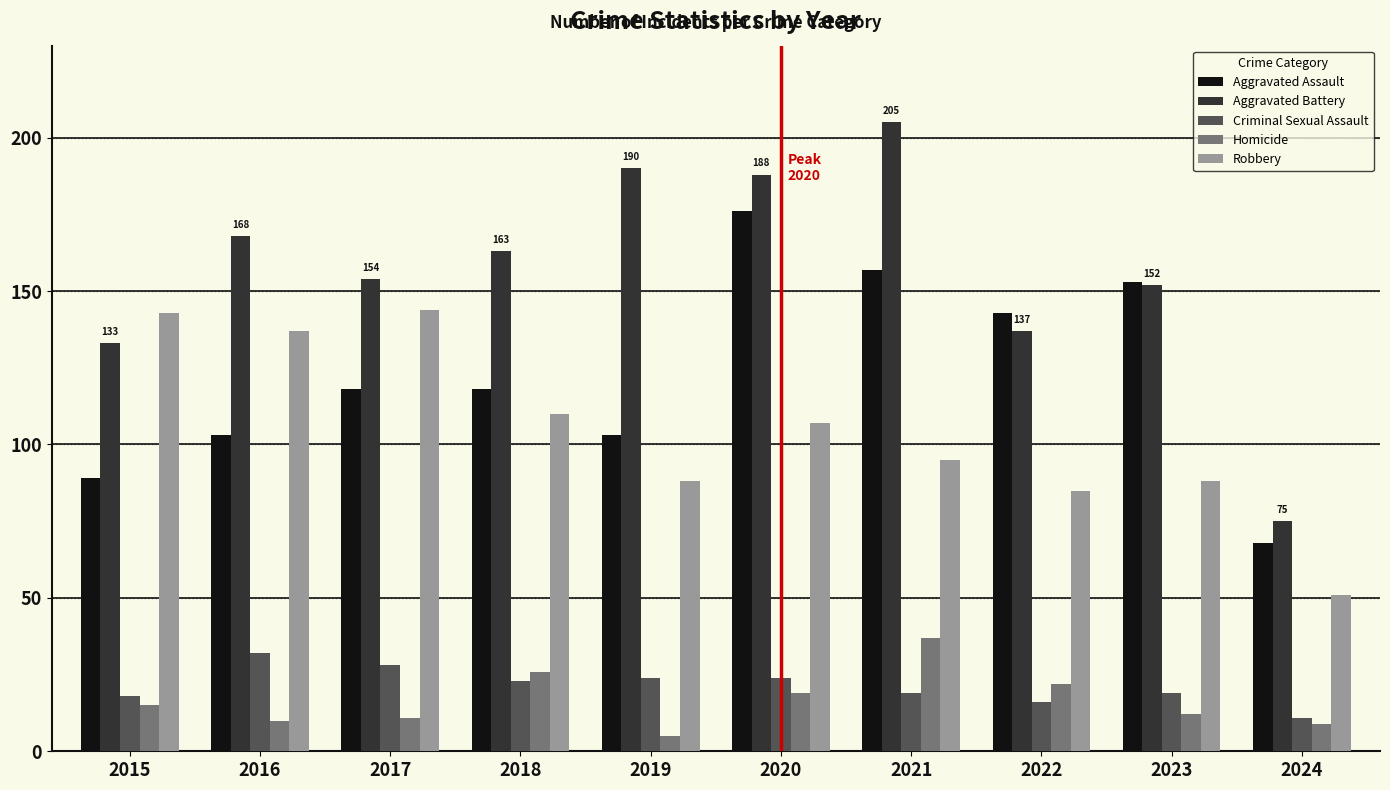

At 2021, list the series in order from smallest to largest.

Criminal Sexual Assault, Homicide, Robbery, Aggravated Assault, Aggravated Battery